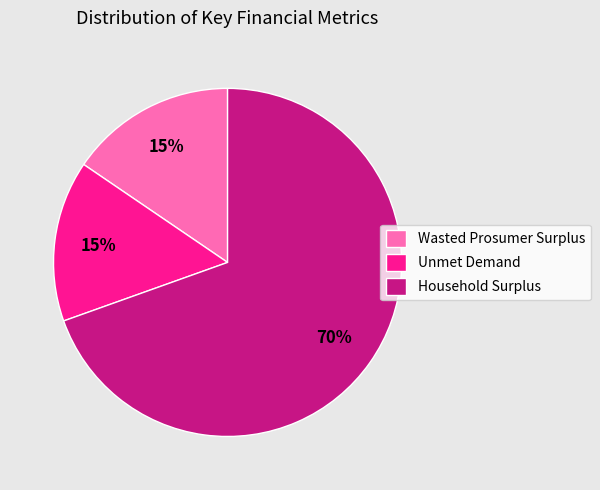

To the nearest percent, what percentage of the pie is Household Surplus?

70%